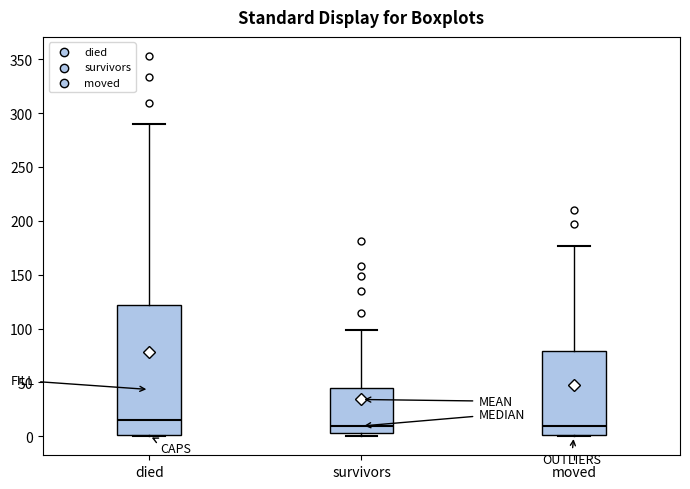

Reading left to right, read every box against the y-axis: the position of its median line, the range the box covers, and the ends of its whiskers. The values are not printed on the chart, so give them approximately, as read against the axis.

died: median 15, box 0 to 120, whiskers 0 to 290
survivors: median 10, box 5 to 45, whiskers 0 to 100
moved: median 10, box 0 to 80, whiskers 0 to 175